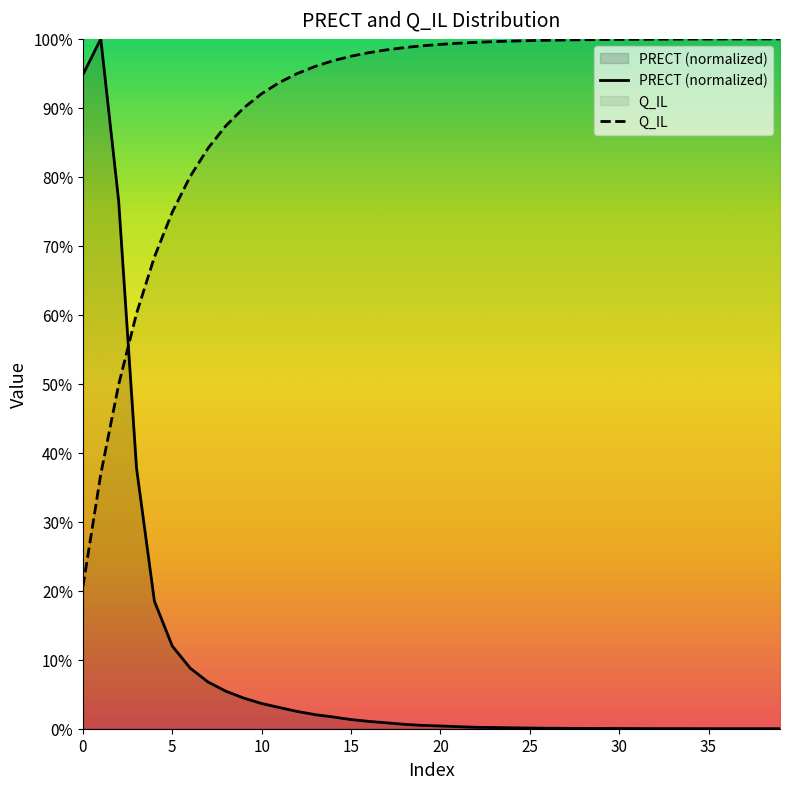

Count the number of data series in this chart.

2